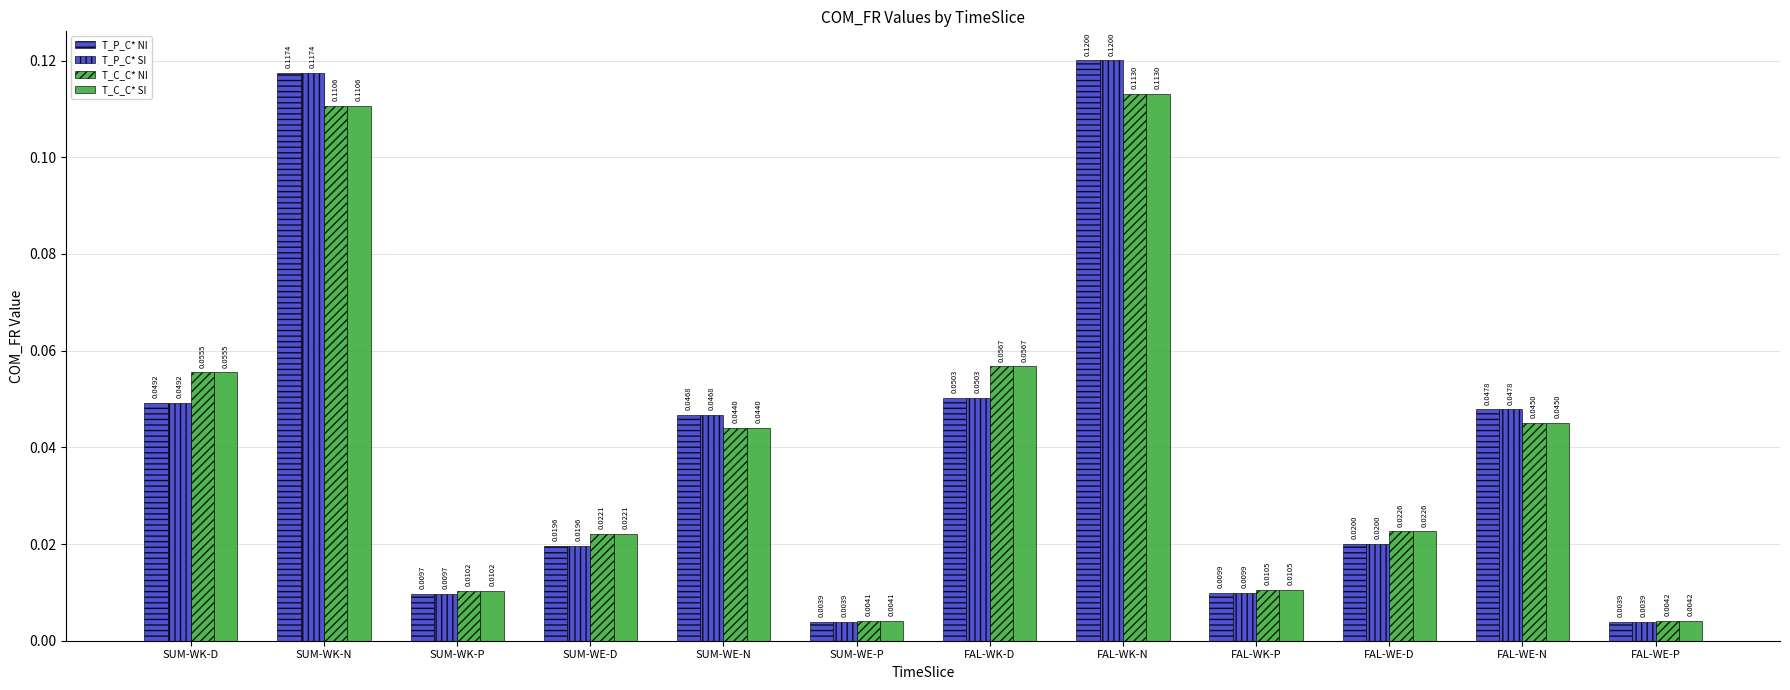

How many bars are there in total?

48